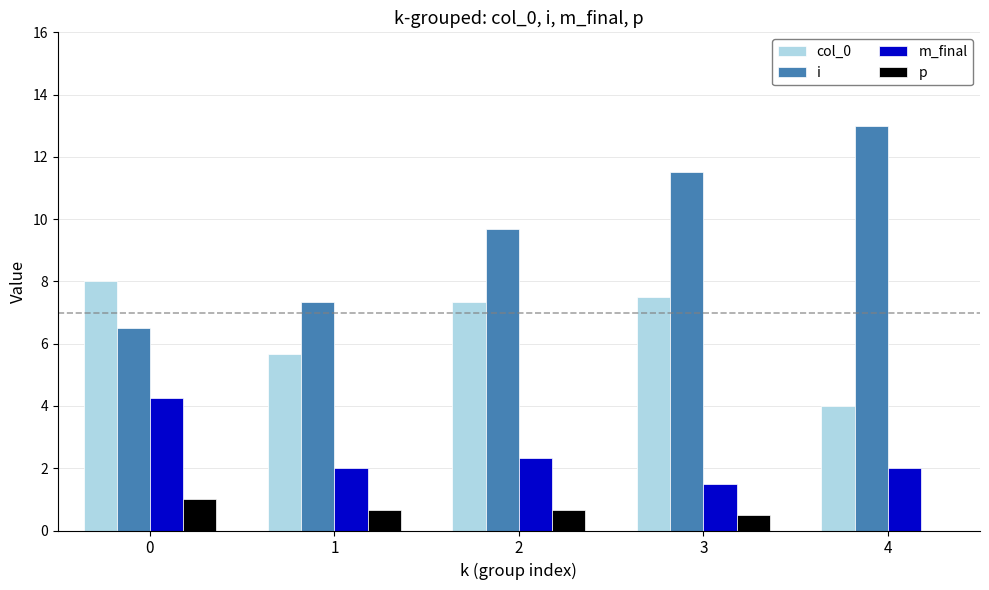

The p series shows 0.5 at 4. True or false?

False